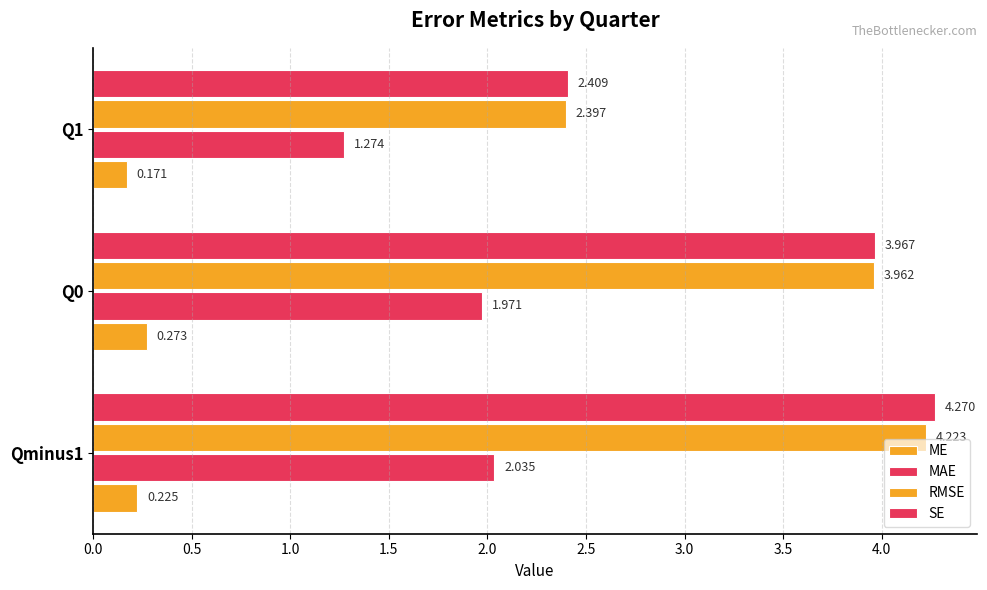

Count the number of data series in this chart.

4